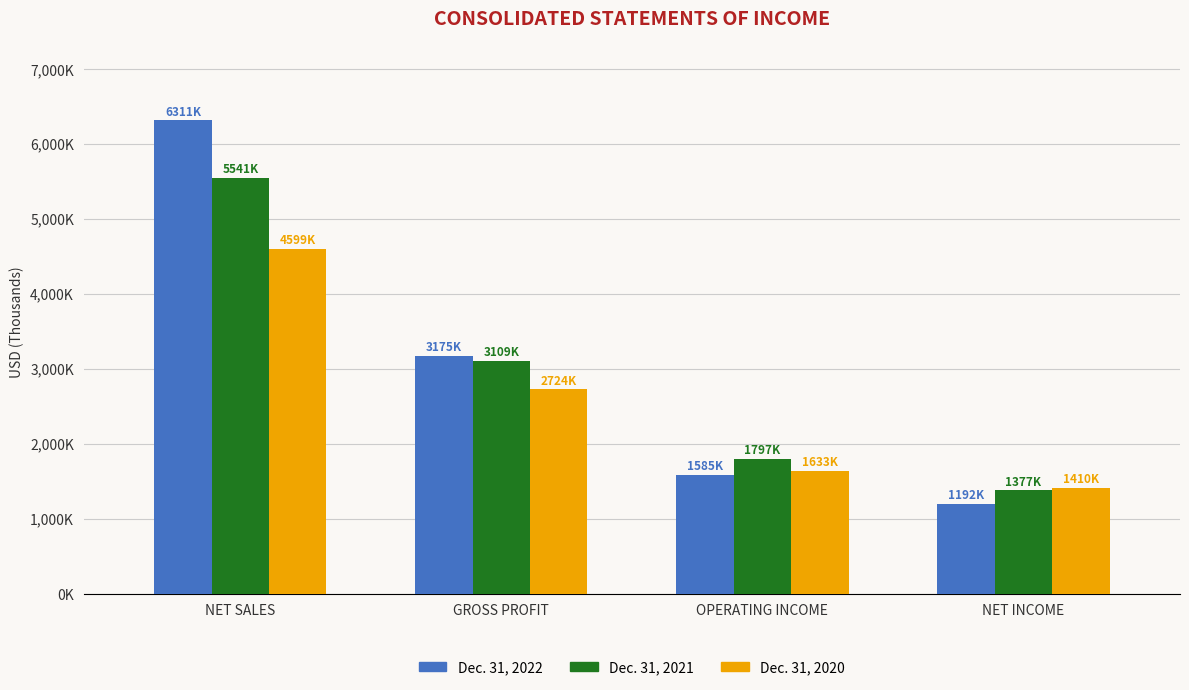

Where does the Dec. 31, 2022 series first go above 3174567?

NET SALES